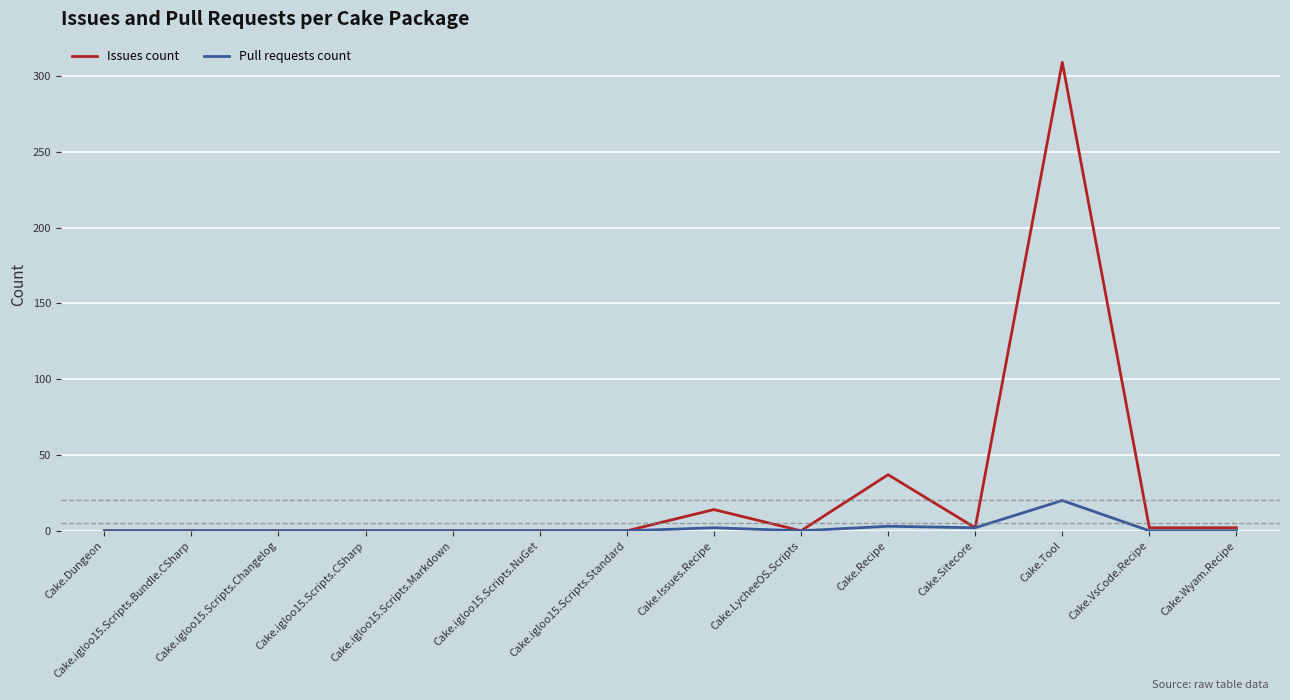

At which category is the sum across all series the highest?

Cake.Tool